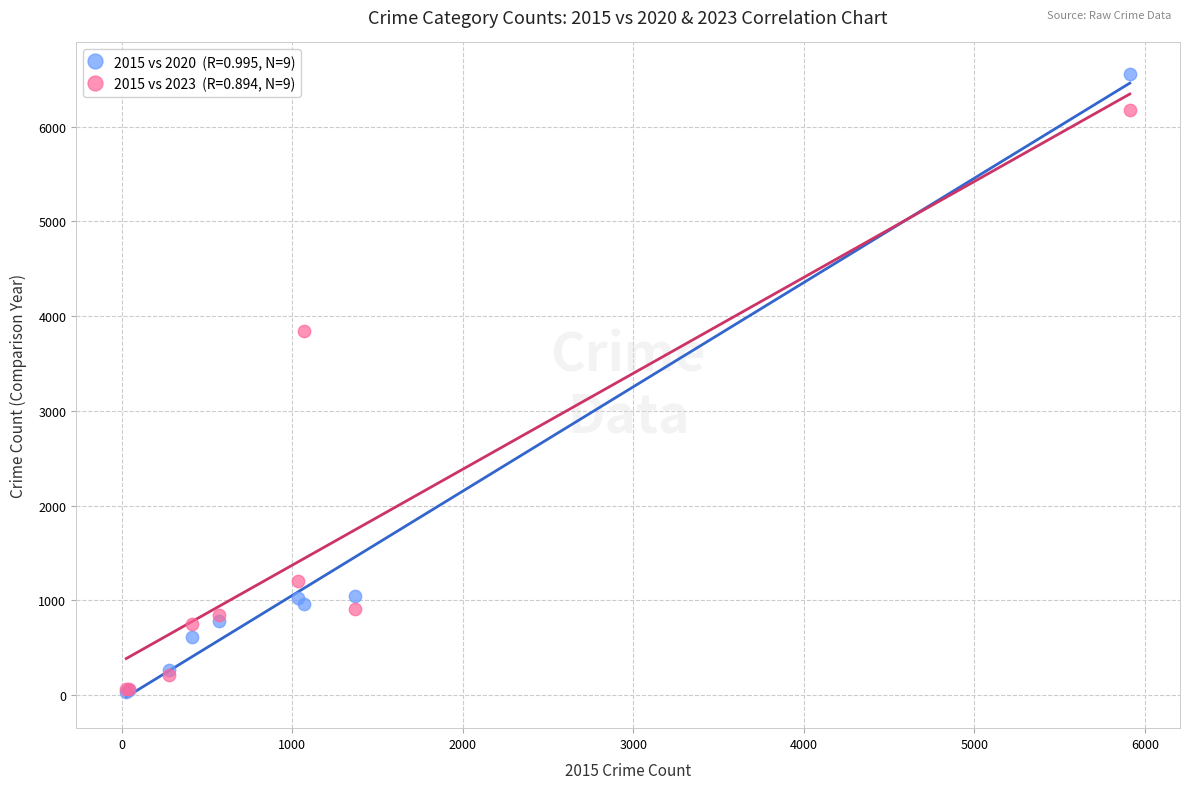

Across all series, what Y value is closest to 3298?

3841